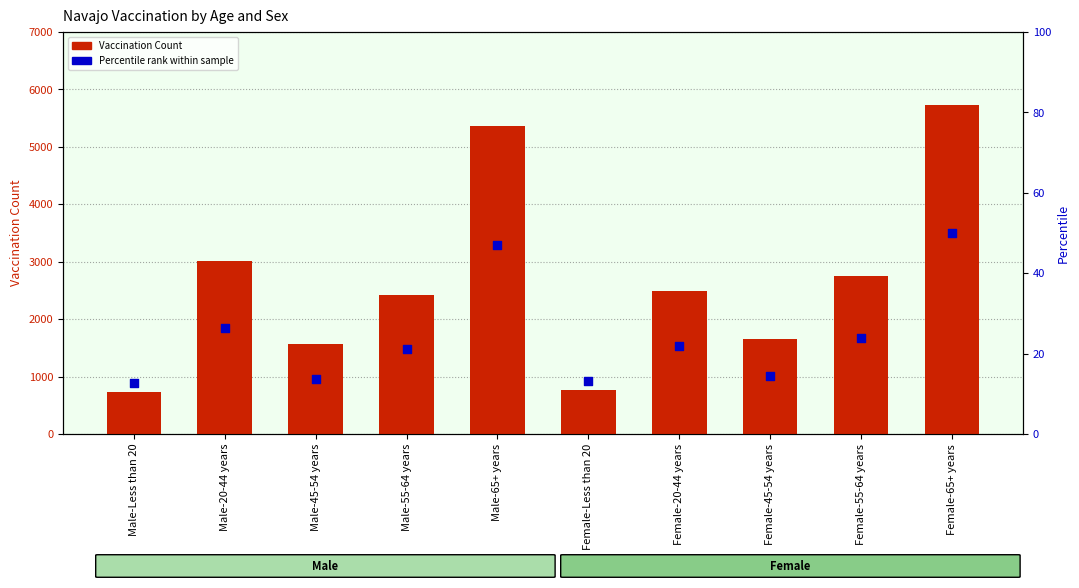

Which series has the largest total across all categories?

Vaccination Count